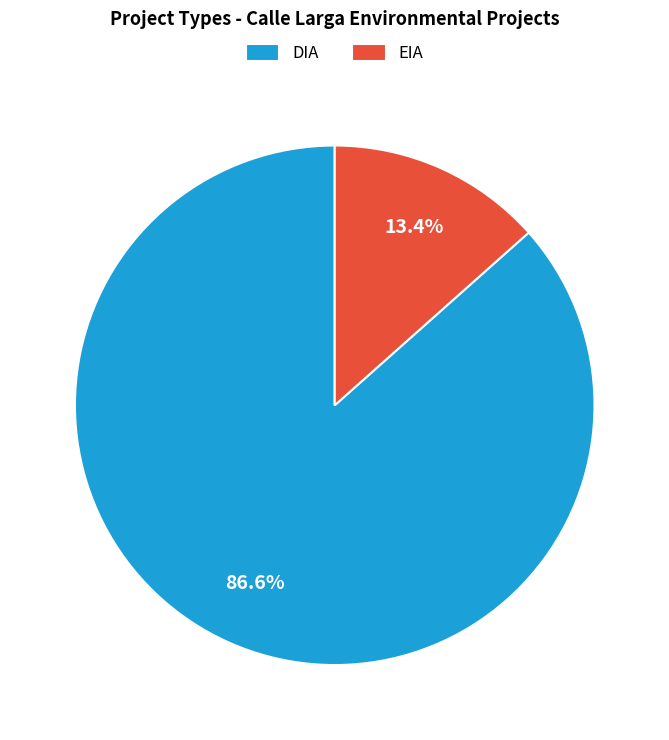

Rank the categories by value from highest to lowest.

DIA, EIA